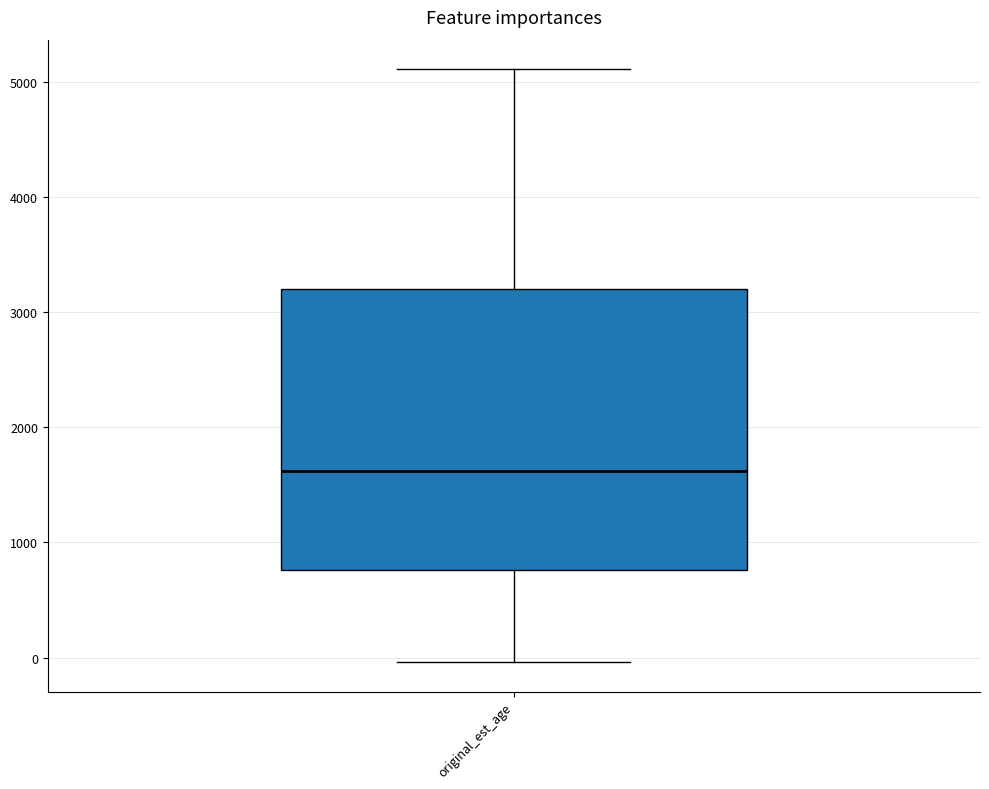

Transcribe this box plot: give where the median line is, the range the box spans, and where the two whiskers end, as read against the y-axis. The values are not printed on the chart, so give them approximately, as read against the axis.

median 1600, box 800 to 3200, whiskers 0 to 5100